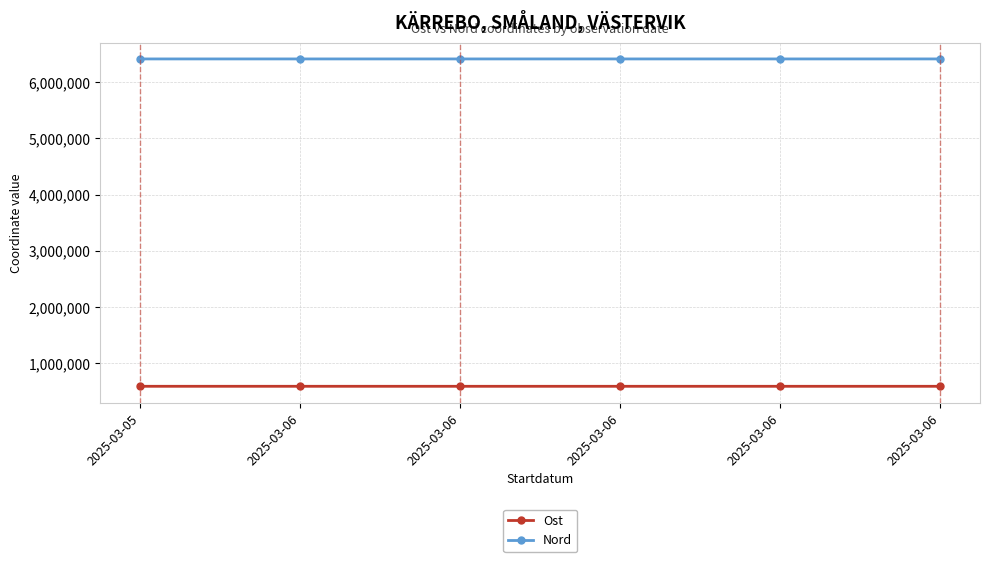

Rank the series at 2025-03-06 from lowest to highest value.

Ost, Nord